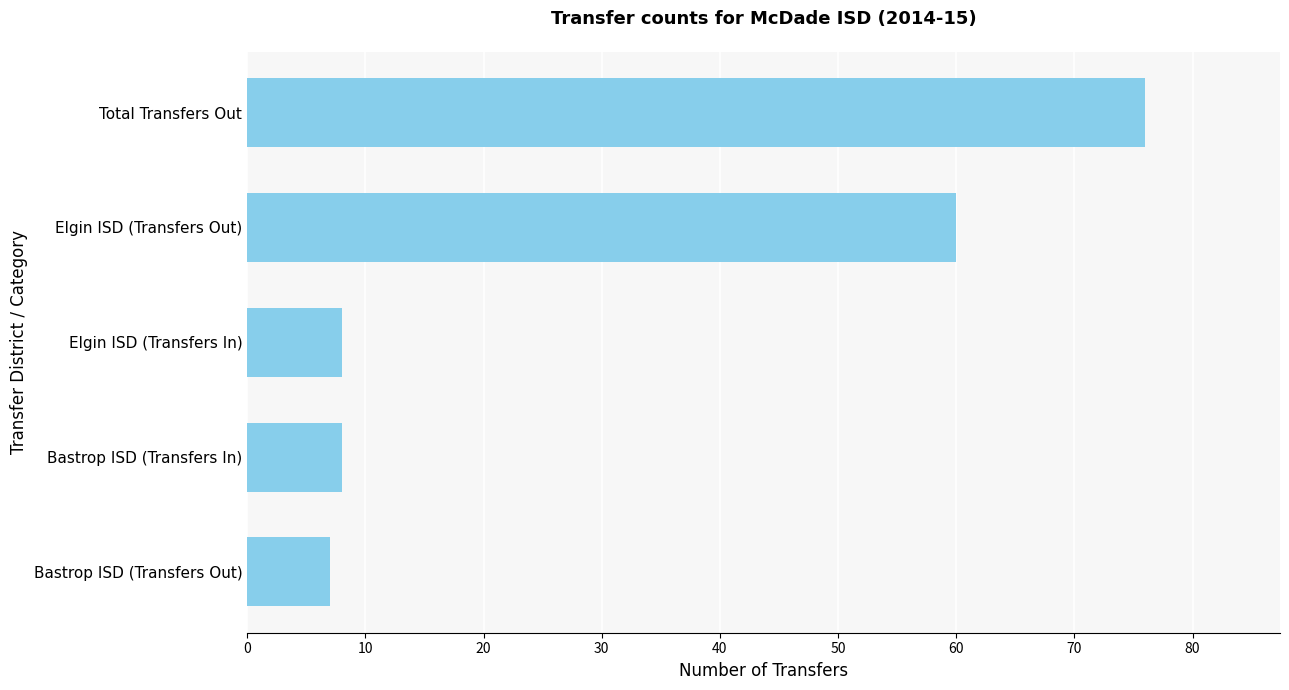

What is the sum of all values?

159